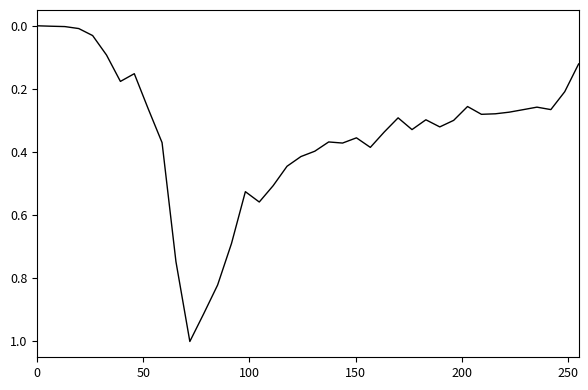

What is the maximum value shown in the chart?

1.0